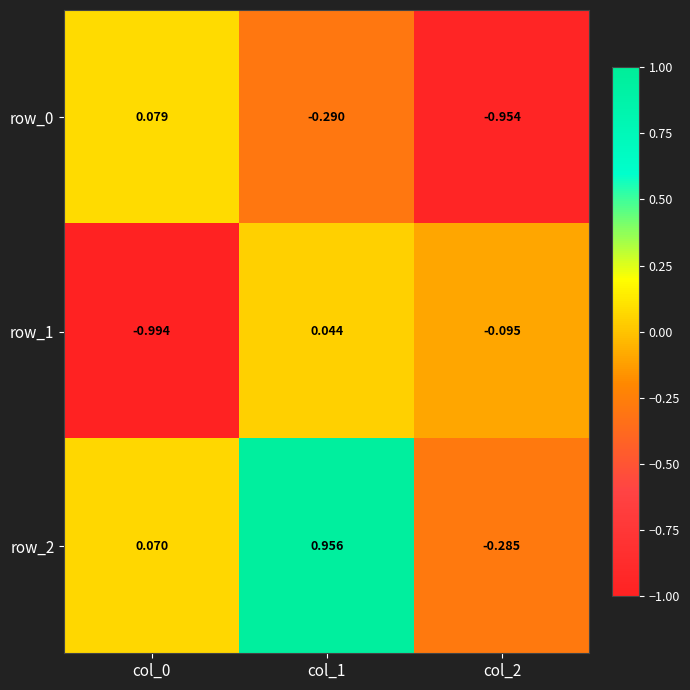

True or false: row_2 has a value of 0.5 at col_1.

False